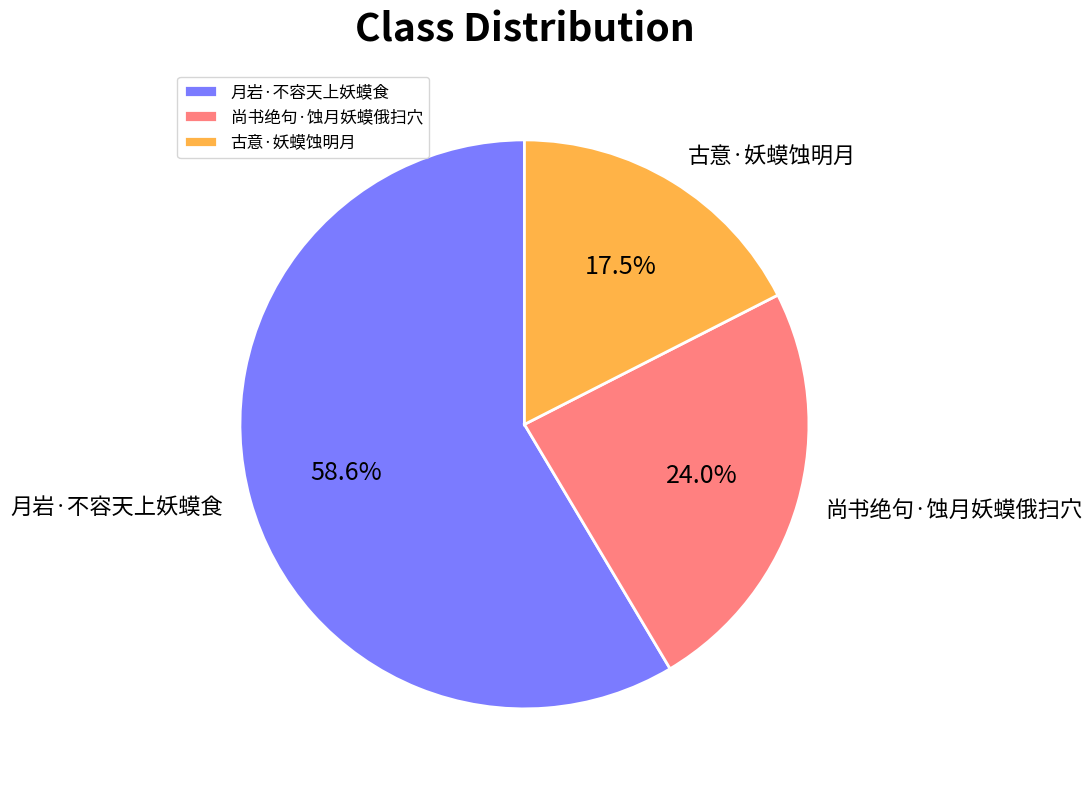

The 月岩·不容天上妖蟆食 slice represents 72% of the pie. True or false?

False